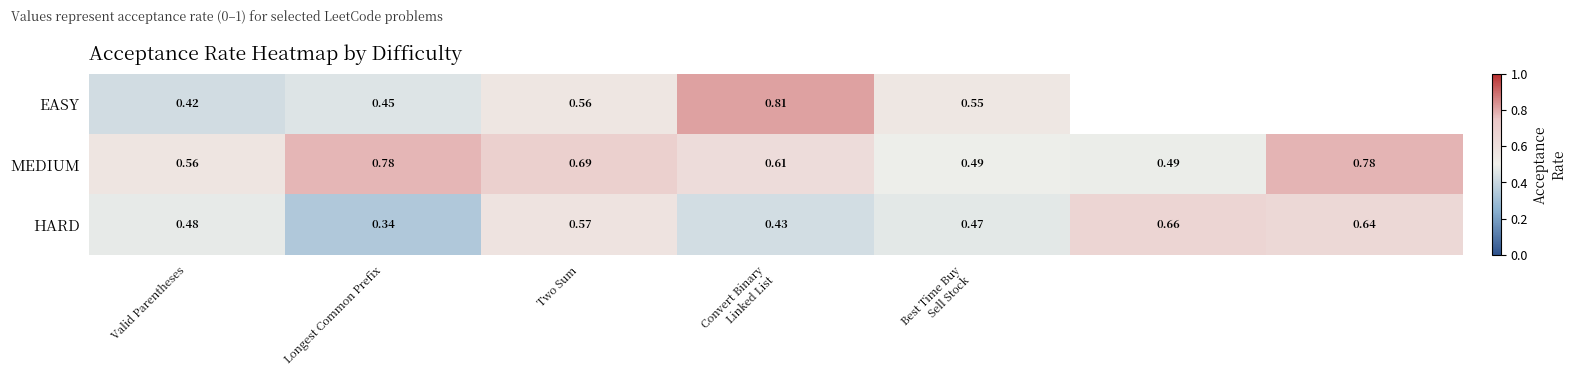

Is the value of MEDIUM at Two Sum greater than the value of EASY at Valid Parentheses?

Yes